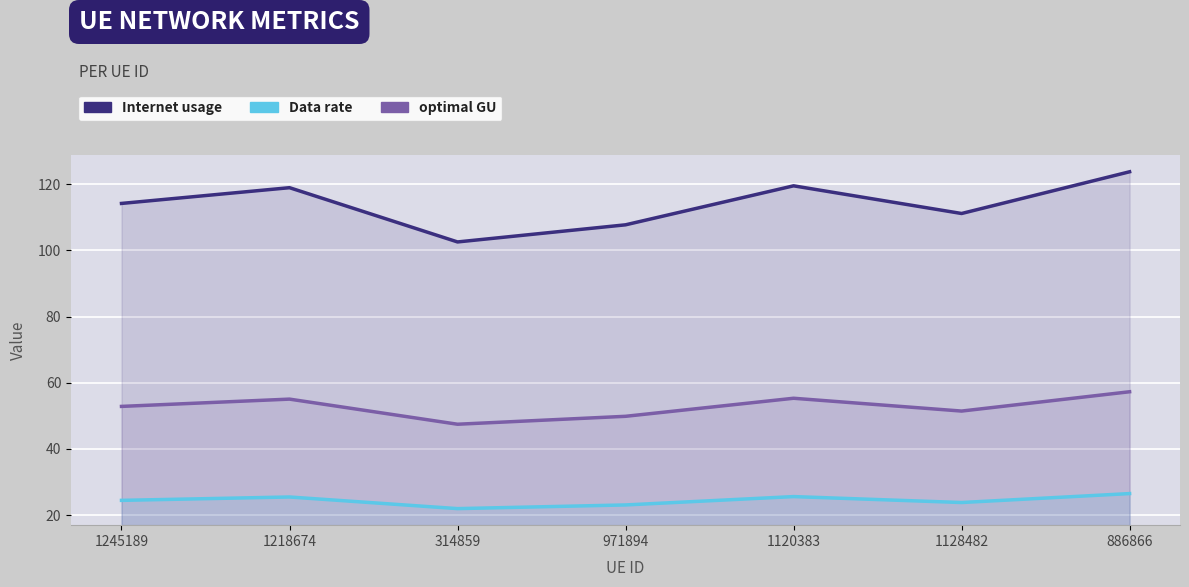

Which has a higher value, 1218674 or 886866?

886866